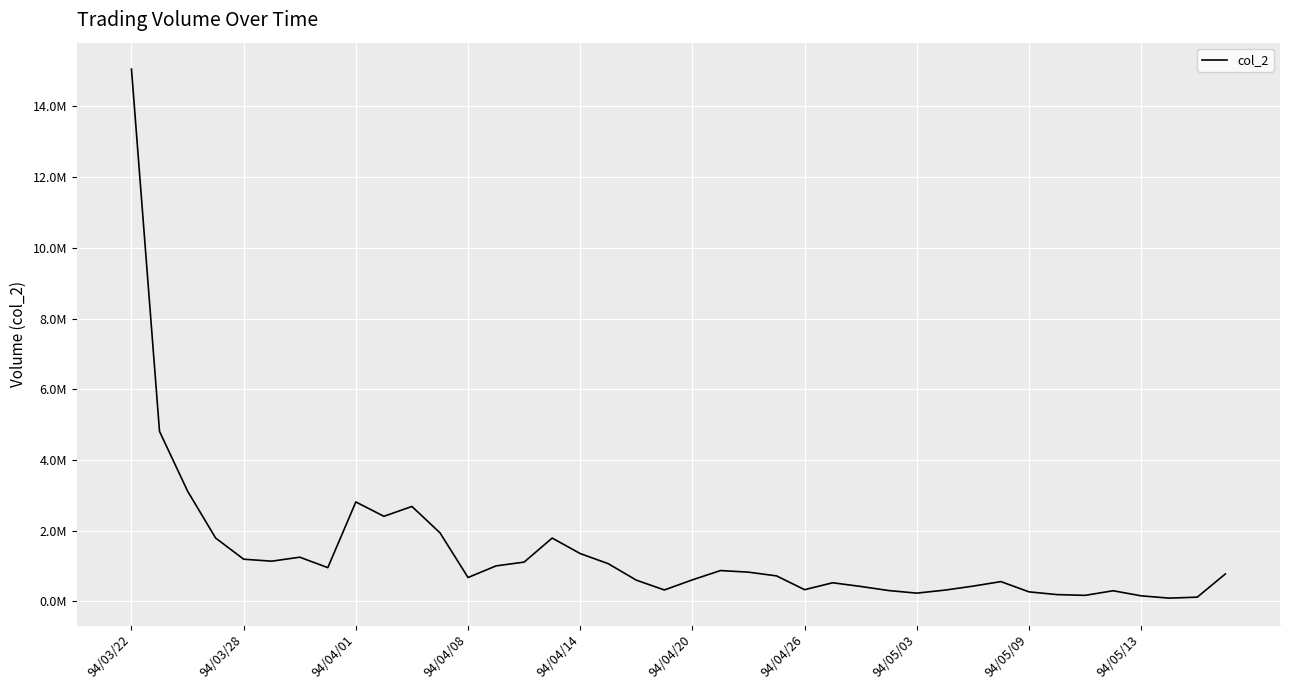

Does the chart have visible grid lines?

Yes